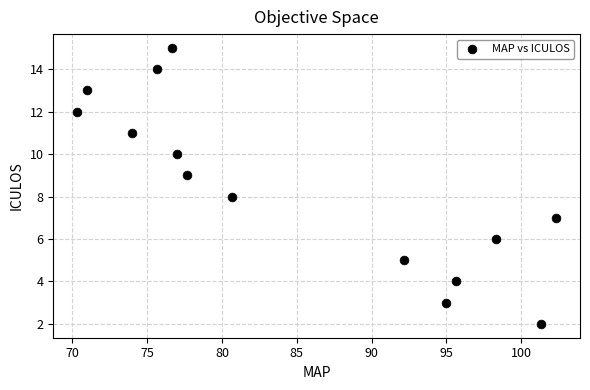

What is the range of Y values (max minus min)?

13